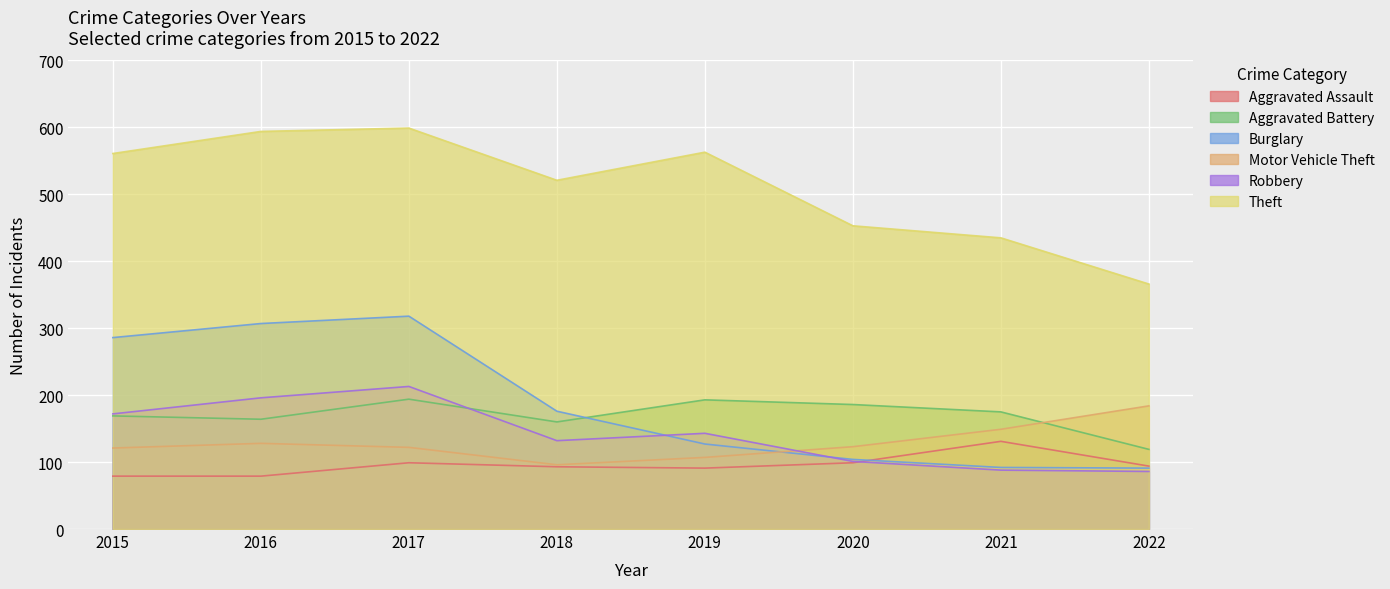

Is the value of Aggravated Battery at 2020 greater than the value of Motor Vehicle Theft at 2020?

Yes